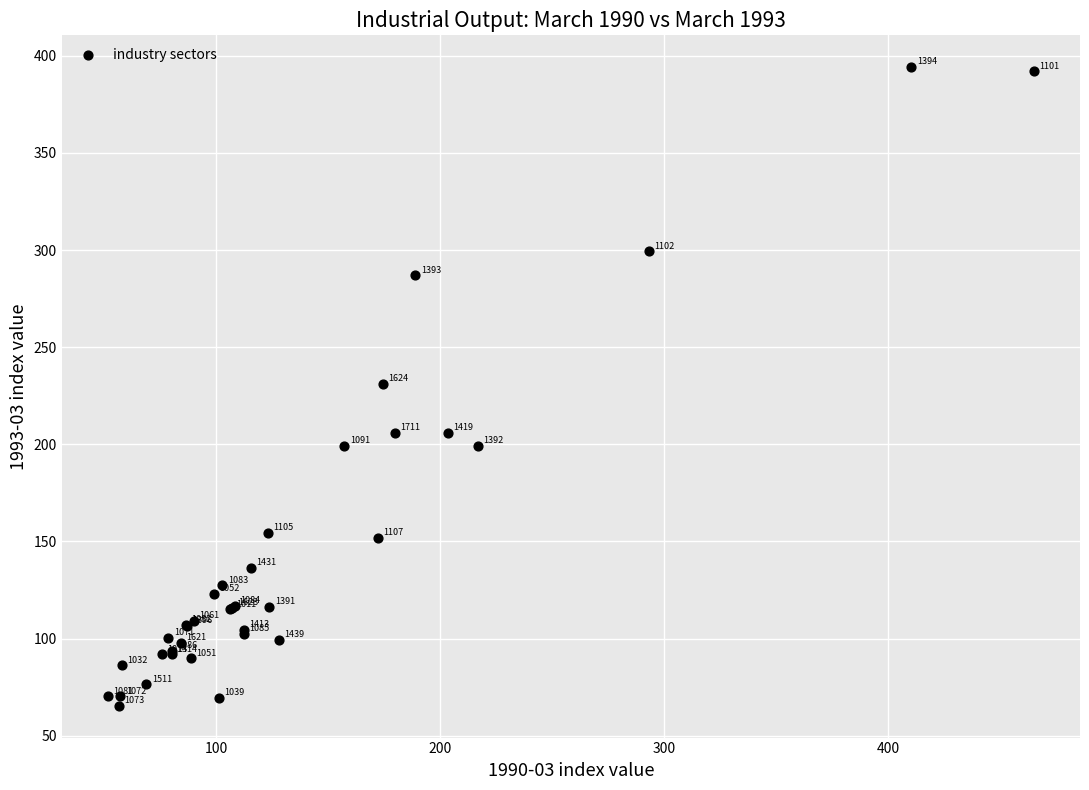

What Y value in the scatter plot is closest to 229?

231.0